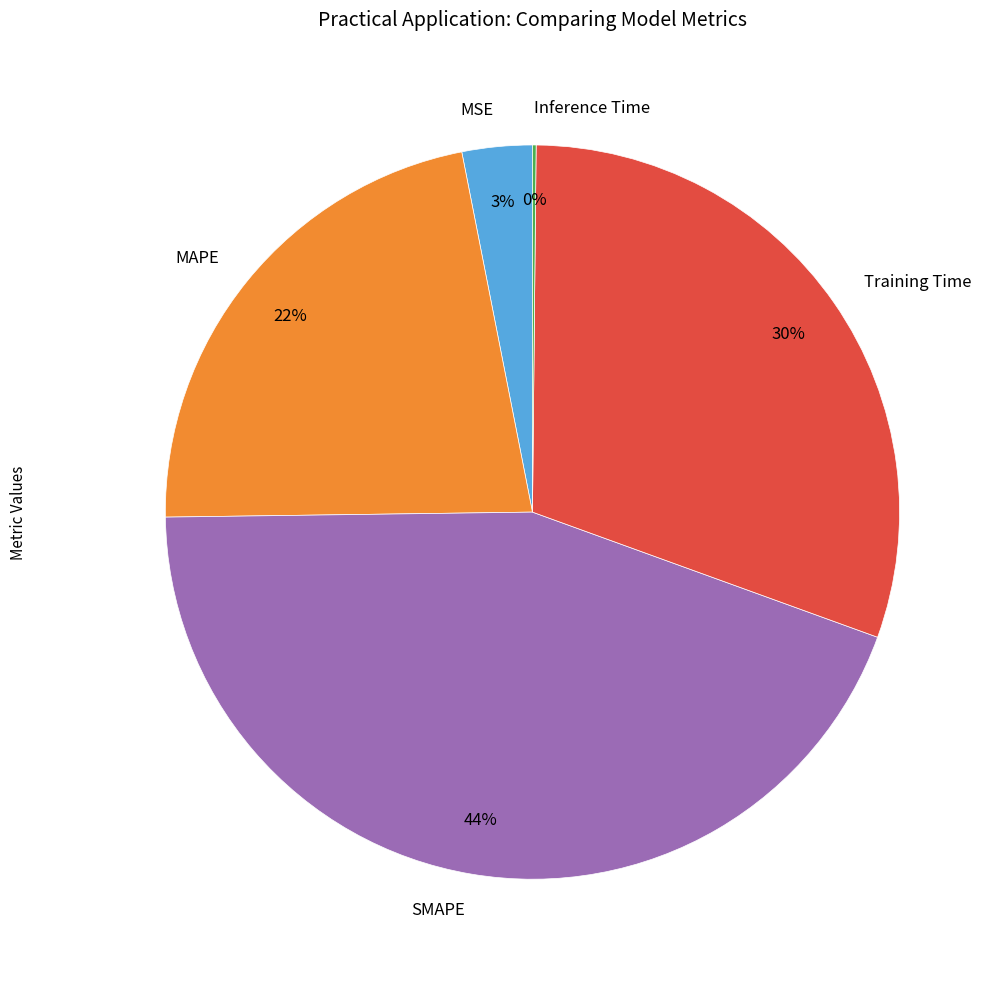

Does any single category account for the majority?

No